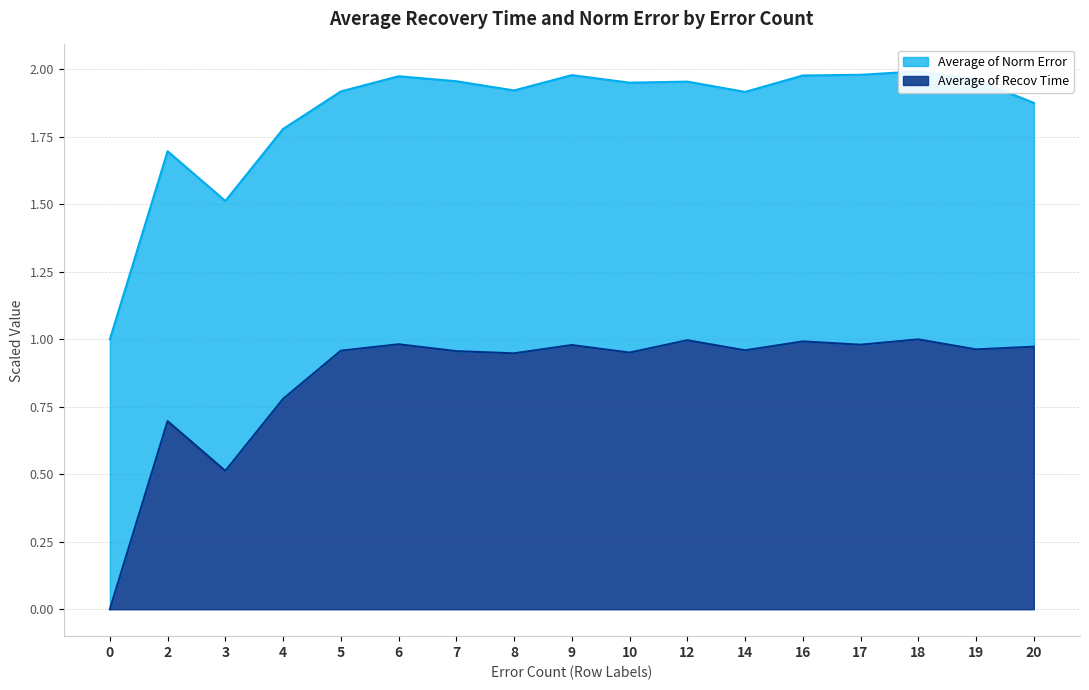

What is the greatest value displayed?

1.0